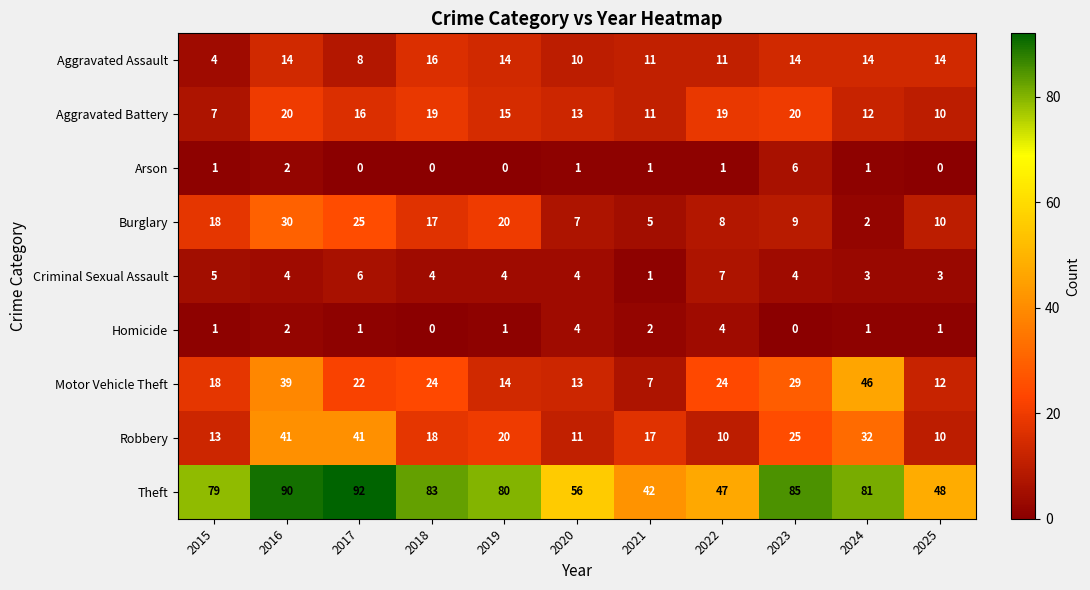

How many series are shown in this chart?

9